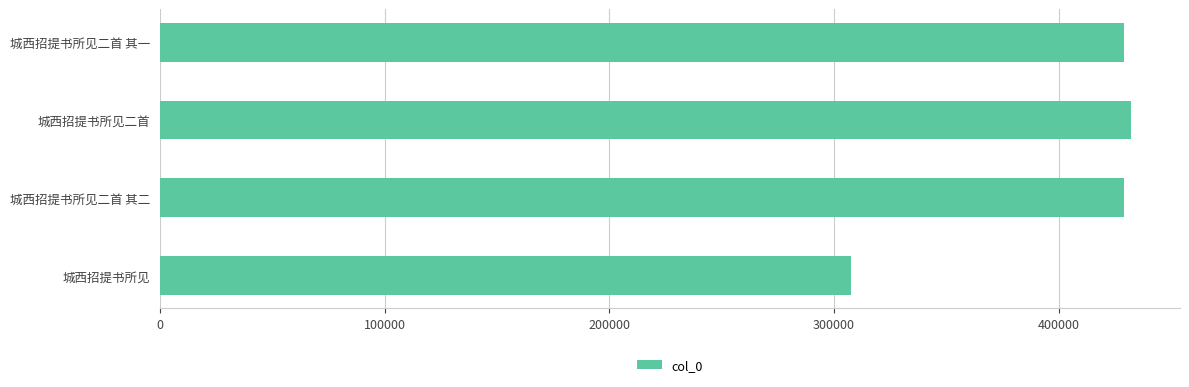

What is the difference between the maximum and minimum values?

124818